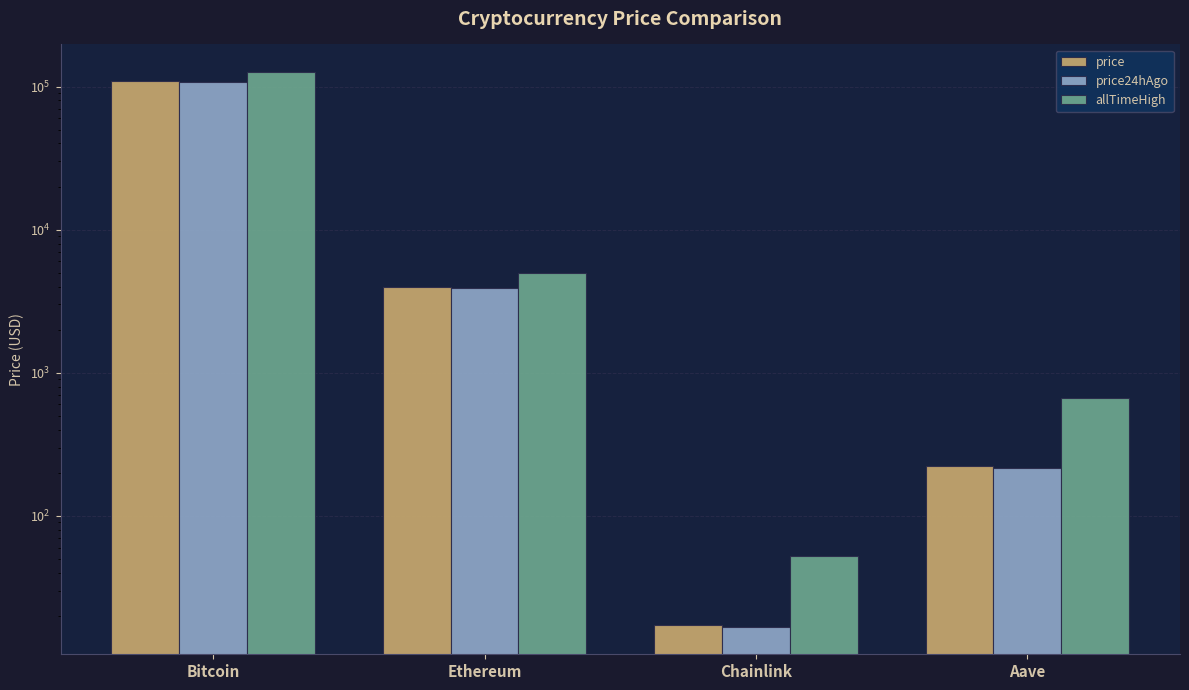

What is the highest value of the allTimeHigh series?

126080.0